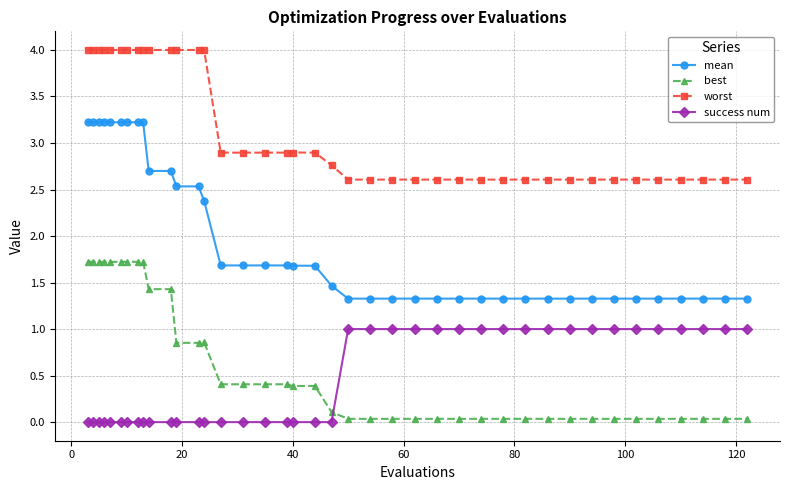

Which series has the largest total across all categories?

worst